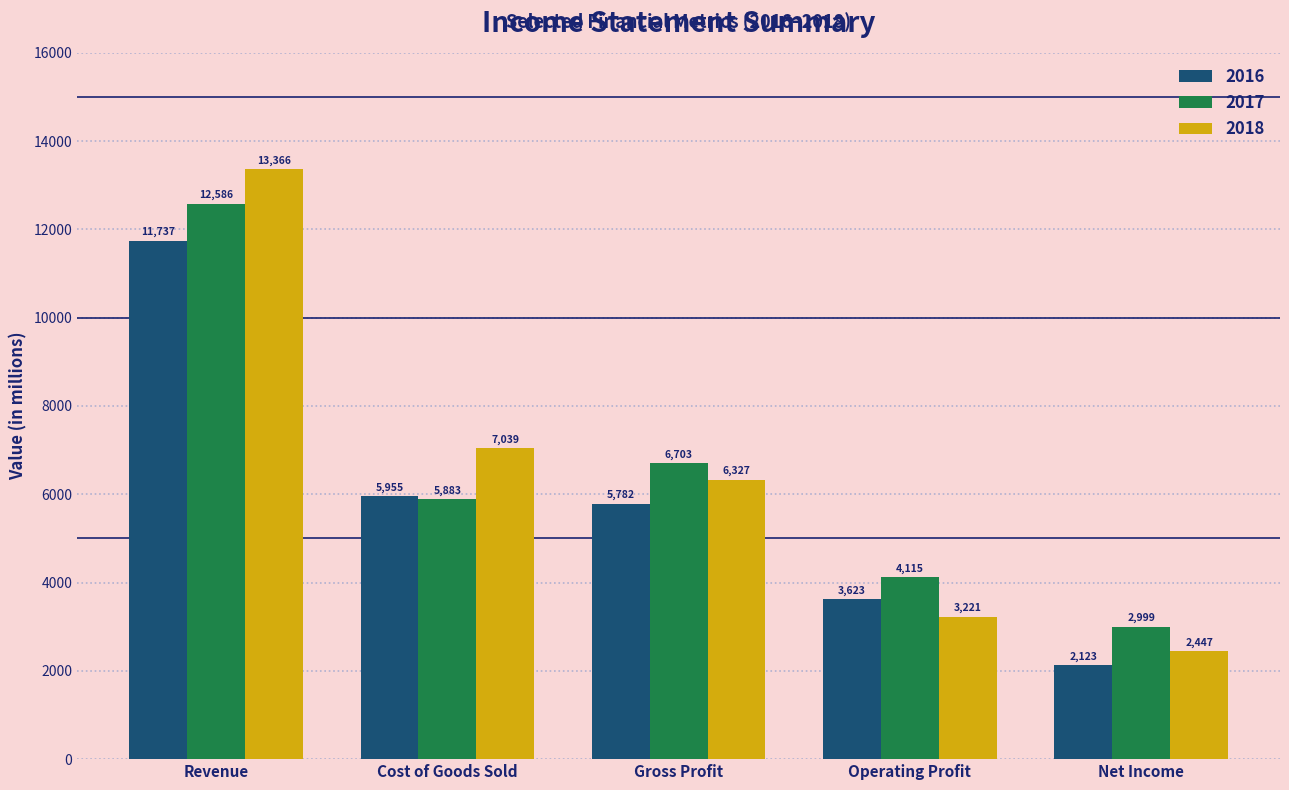

List the series in order of their peak value, highest first.

2018, 2017, 2016